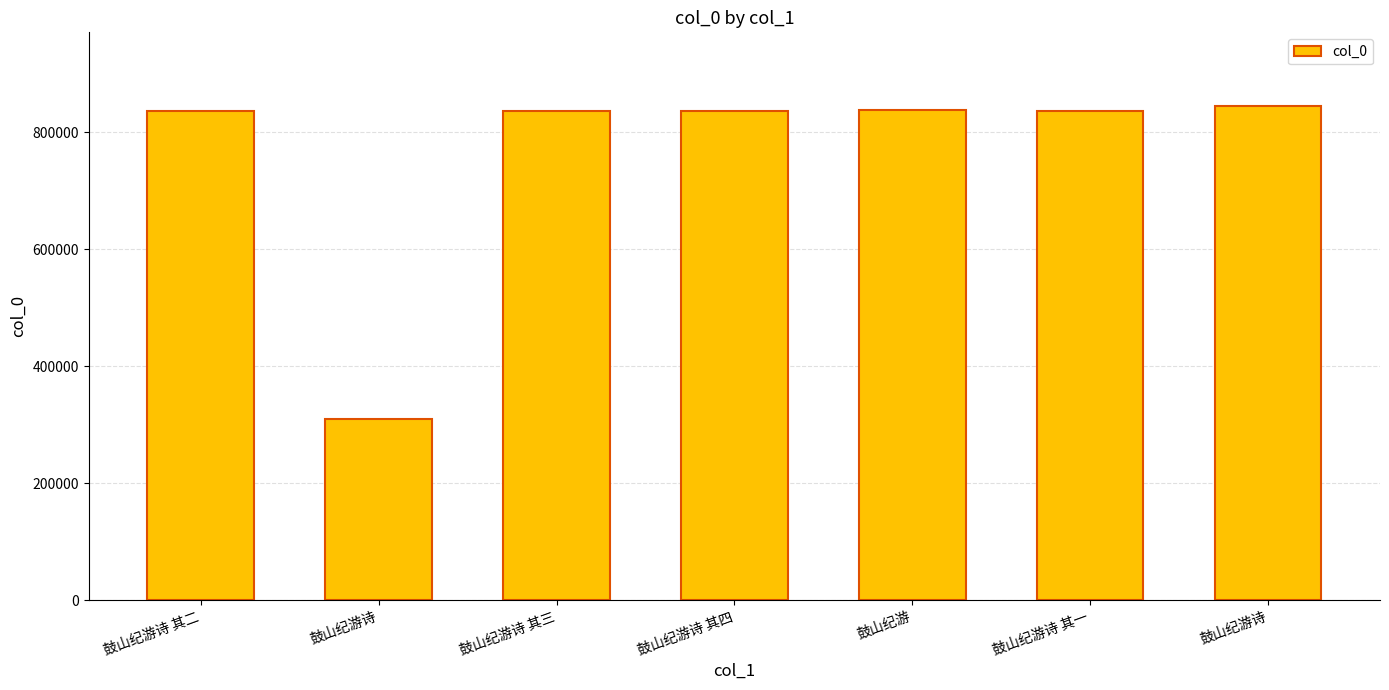

What is the sum of the values at 鼓山纪游诗 其二 and 鼓山纪游诗 其四?

1673226